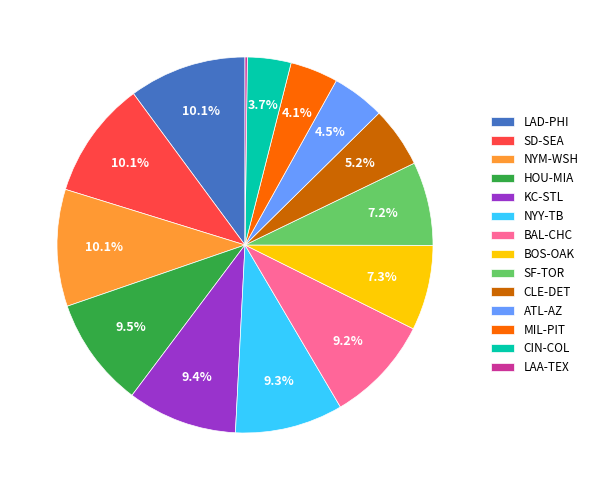

Do MIL-PIT and SD-SEA together represent more than half of the pie?

No